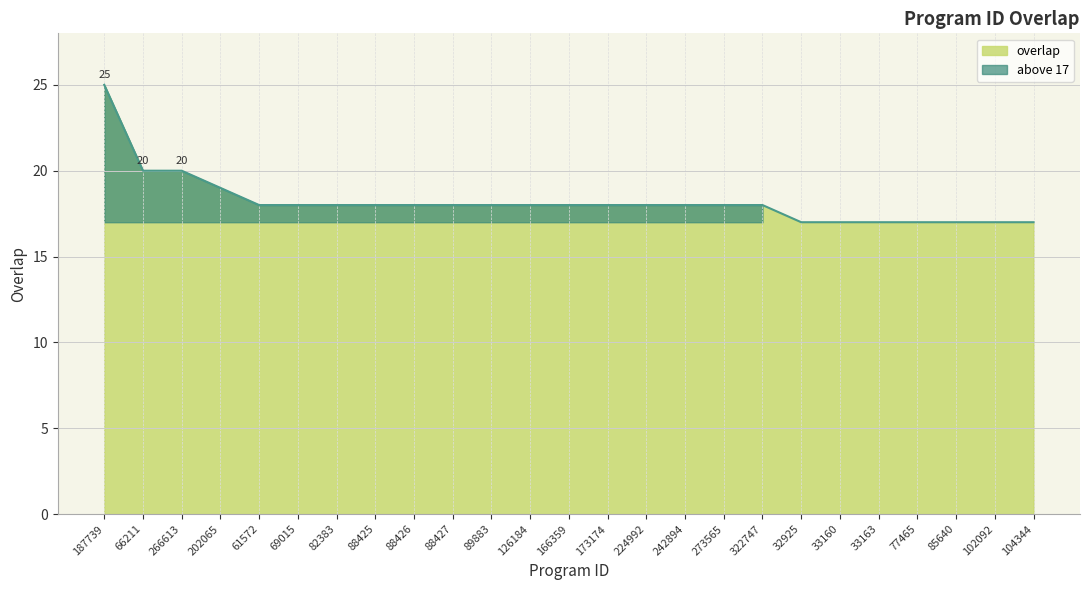

Approximately how many times larger is the value at 88425 compared to 32925?

1.1